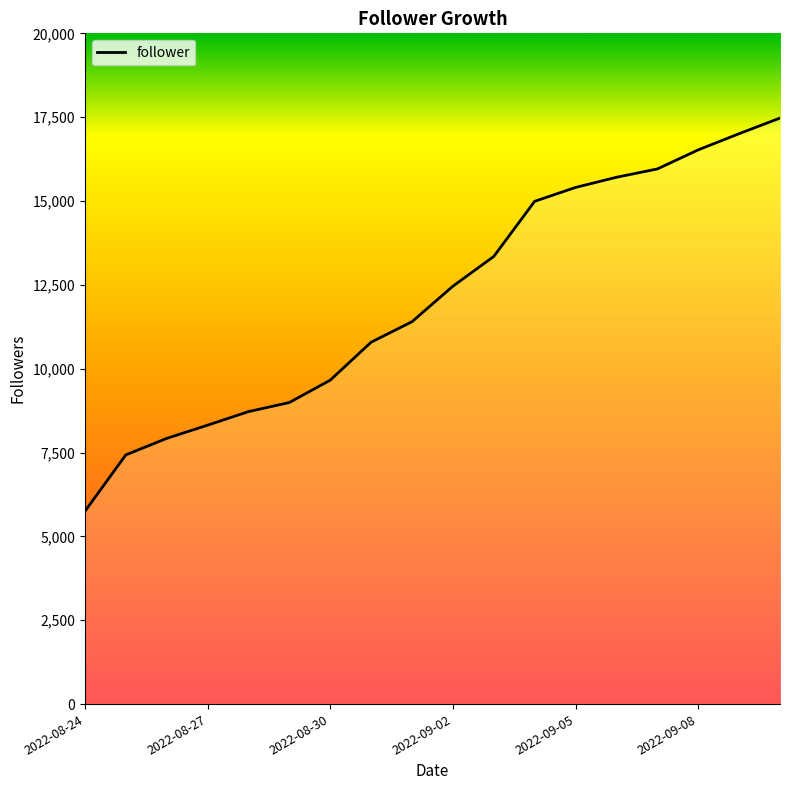

What is the difference between the maximum and minimum values?

11726